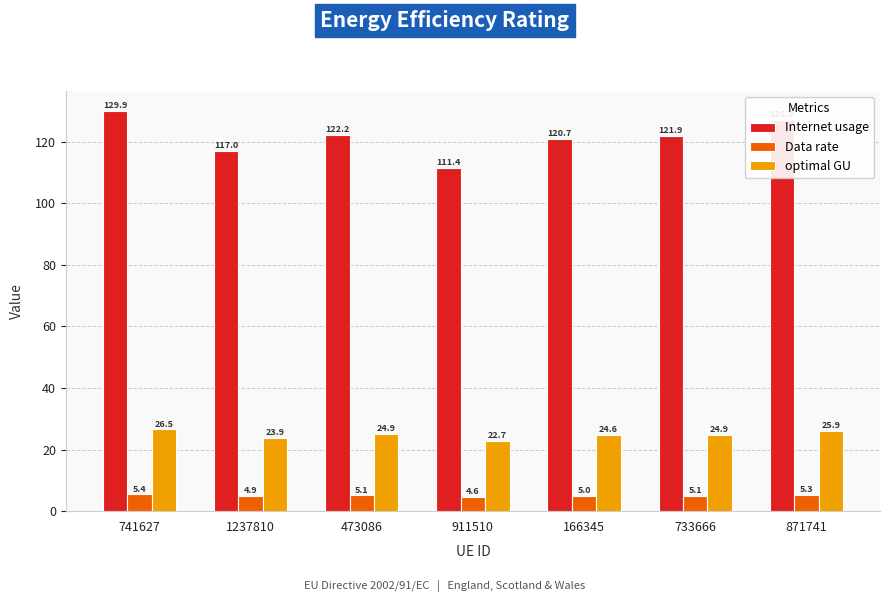

What is the average value of the Internet usage series?

121.4